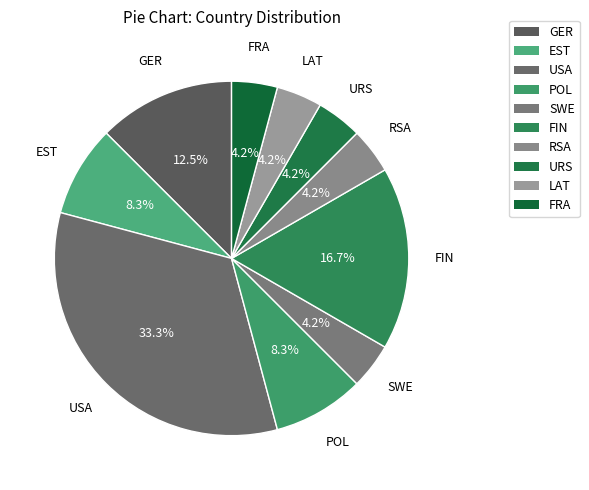

Is there any slice that represents more than half of the pie?

No